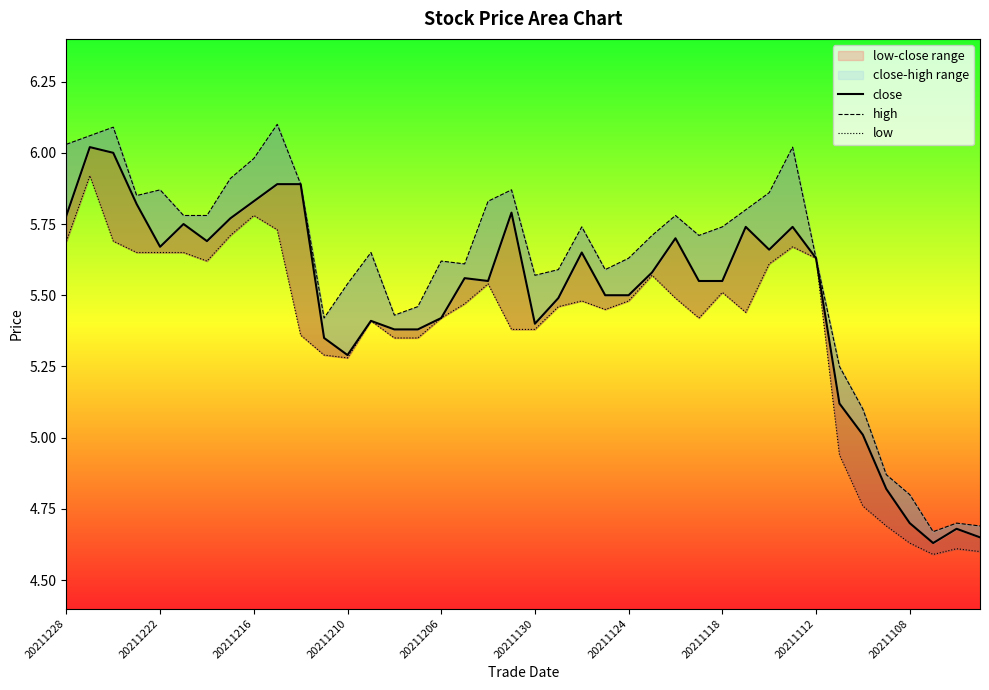

What is the smallest value displayed?

4.6